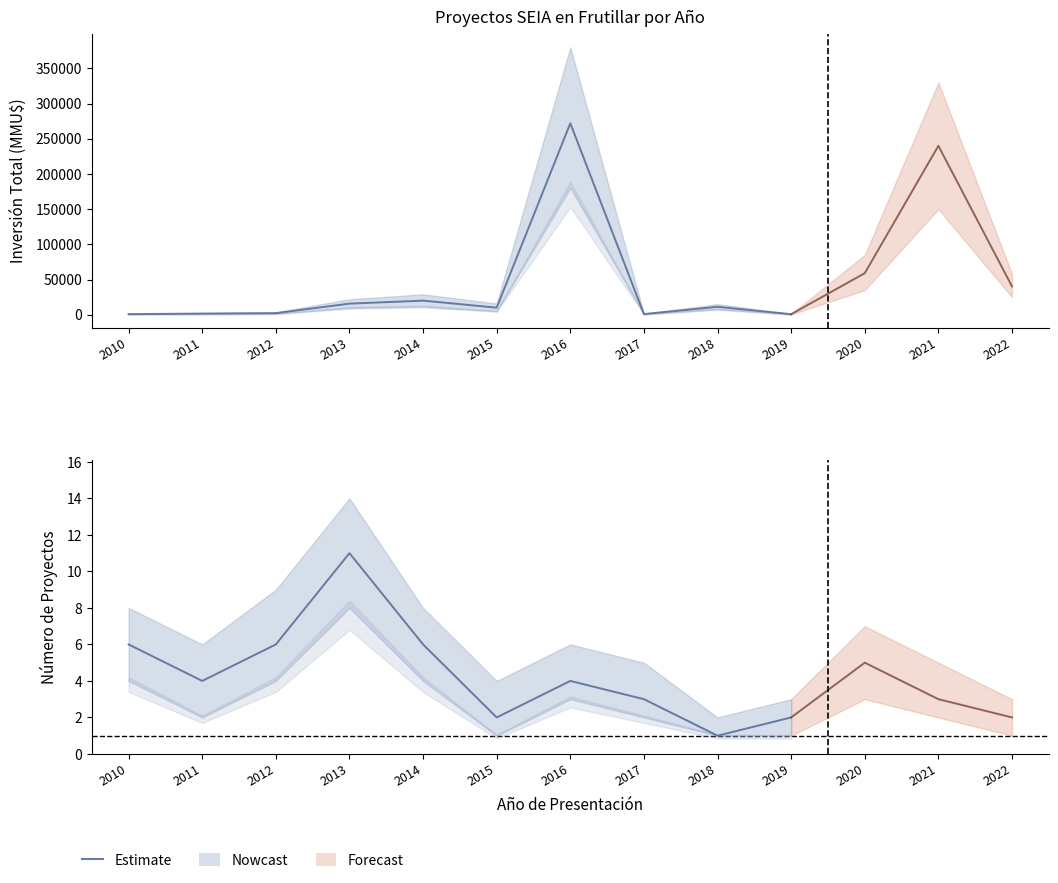

Is it true that Inversión Total (MMU$) equals 826 at 2010?

True